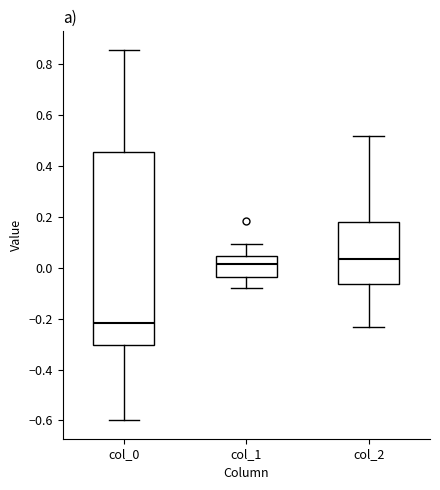

Where is the upper edge of the box for col_2 on the y-axis? The values are not printed on the chart, so give them approximately, as read against the axis.

0.18